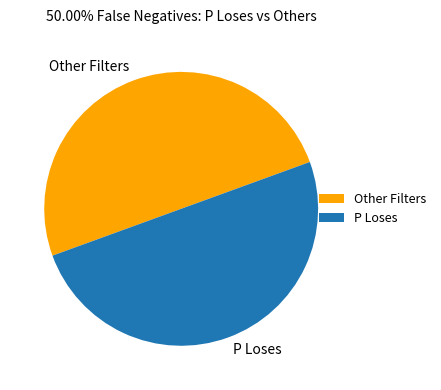

Approximately how many times larger is the value at Other Filters compared to P Loses?

1.0